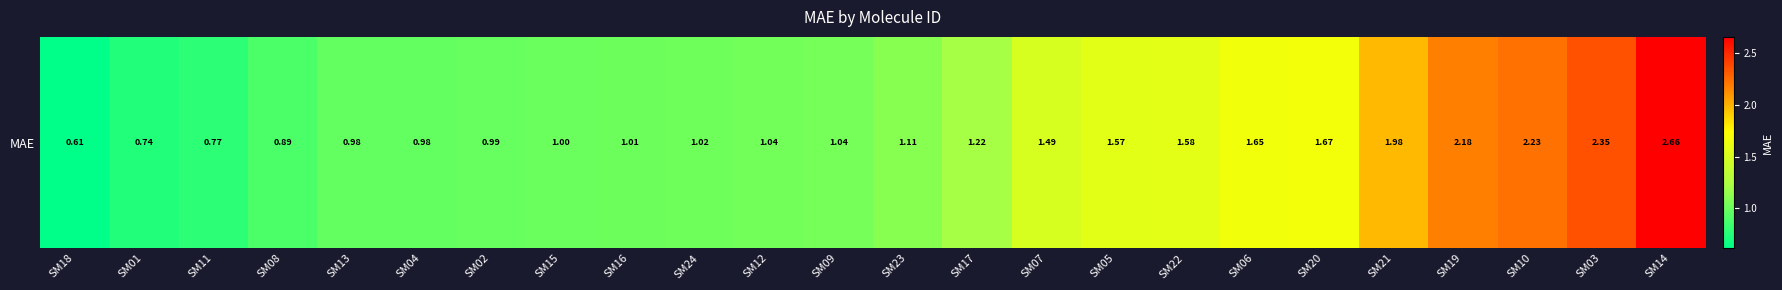

Reading right to left, transcribe all the data shown in this chart.

2.7	2.3	2.2	2.2	2.0	1.7	1.7	1.6	1.6	1.5	1.2	1.1	1.0	1.0	1.0	1.0	1.0	1.0	1.0	1.0	0.9	0.8	0.7	0.6